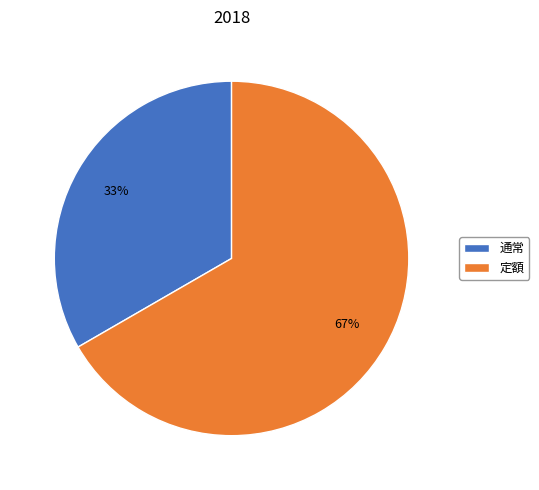

Combined, do 定額 and 通常 account for over 50%?

Yes